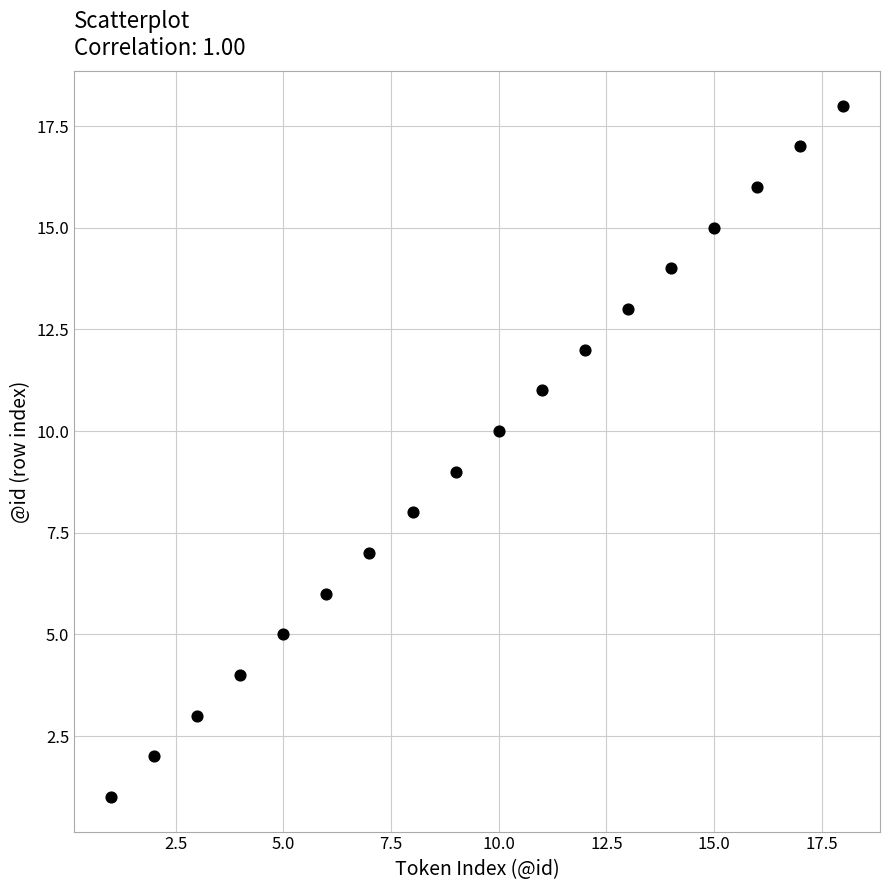

What is the range of X values (max minus min)?

17